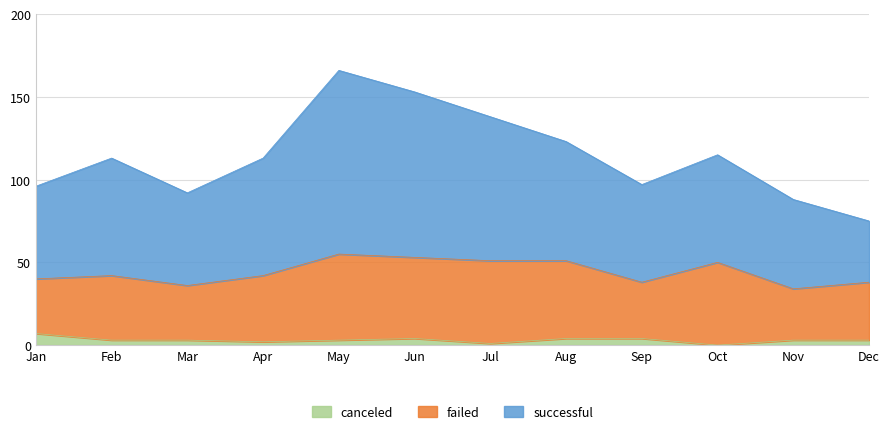

True or false: successful and canceled cross at least once.

False